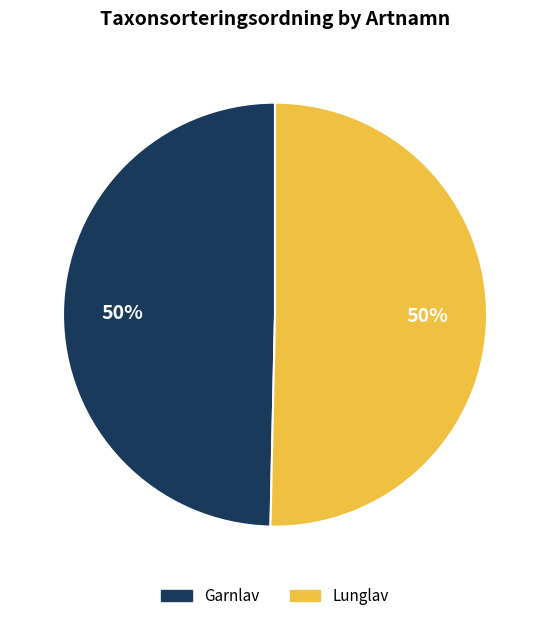

True or false: Garnlav accounts for 57% of the total.

False